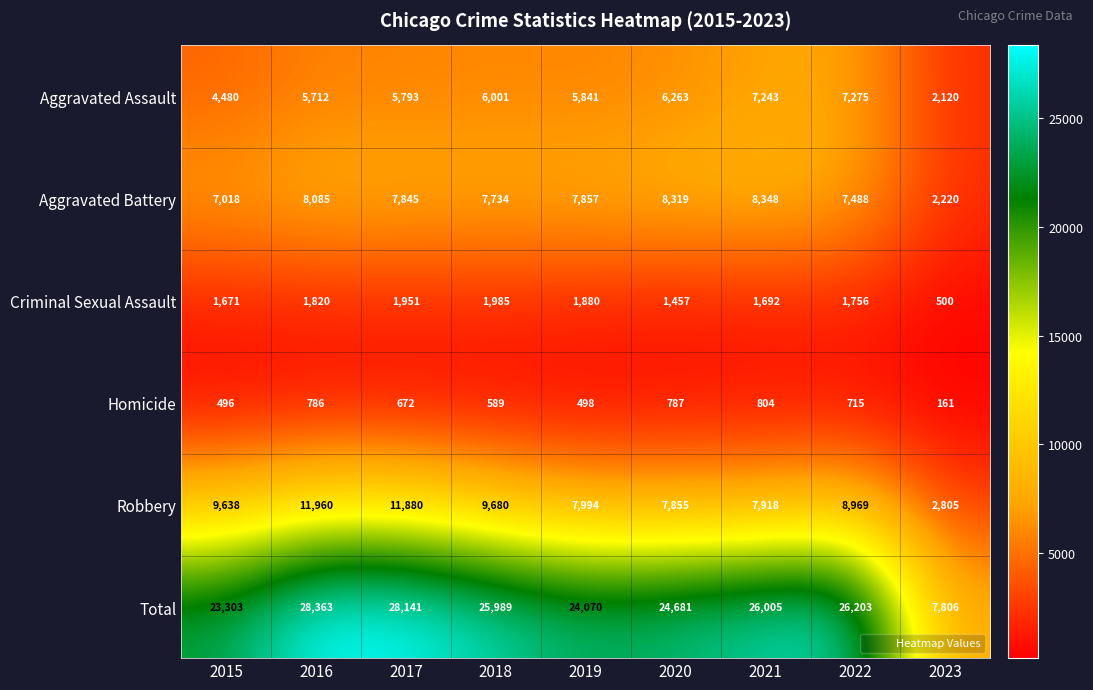

What is the average value of the Criminal Sexual Assault series?

1635